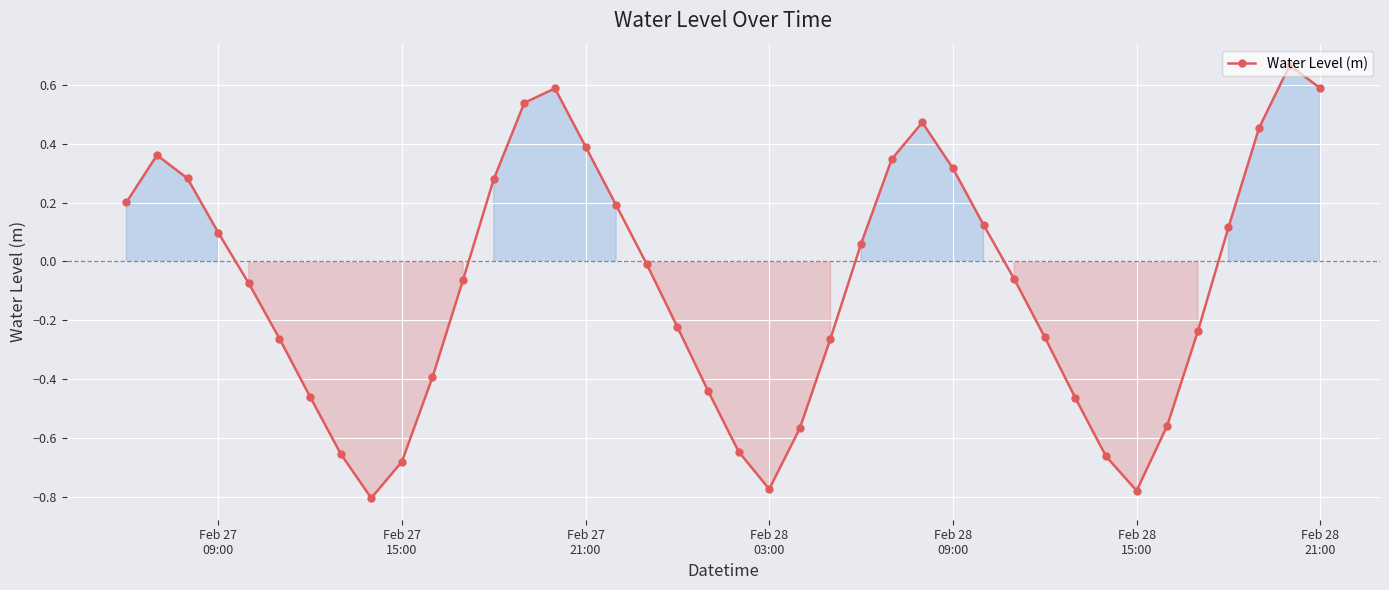

True or false: there are more than 1 points higher than both neighbors.

True